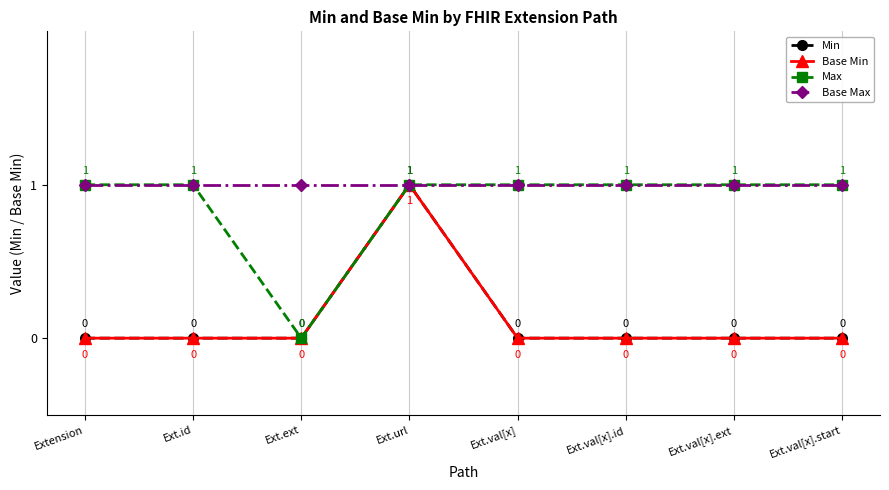

What is the spread (max minus min) of values at Ext.id?

1